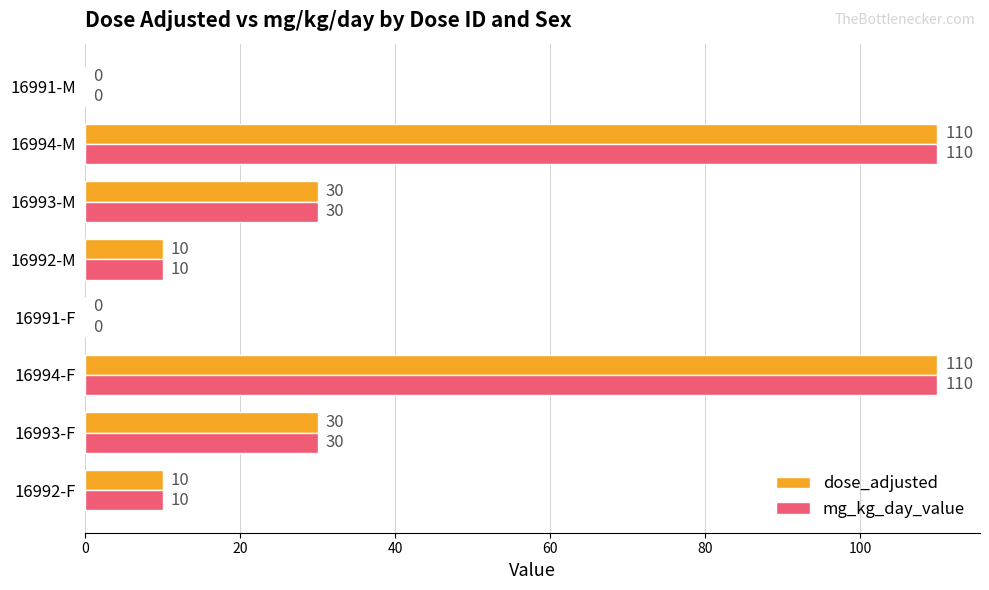

What is the sum of all dose_adjusted values?

300